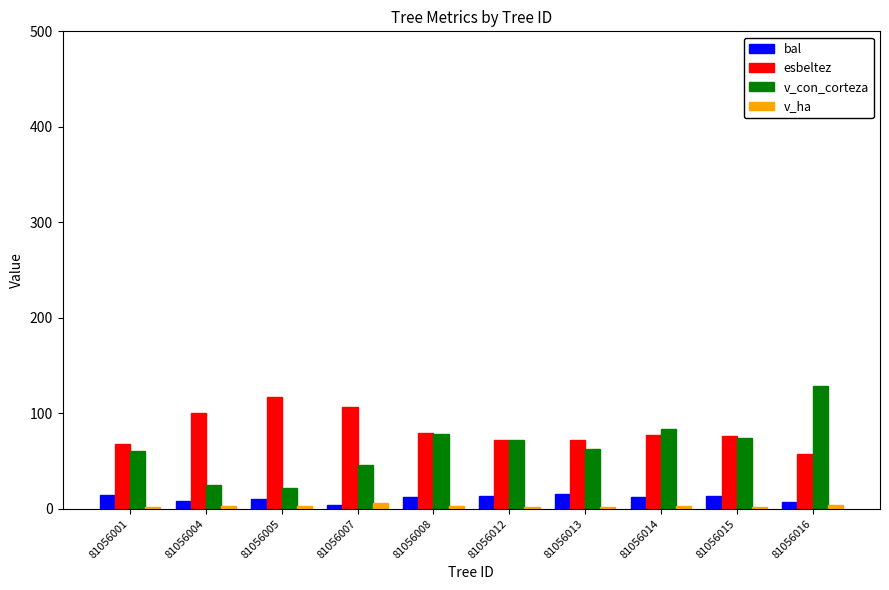

What are all the series names shown in the legend?

bal, esbeltez, v_con_corteza, v_ha